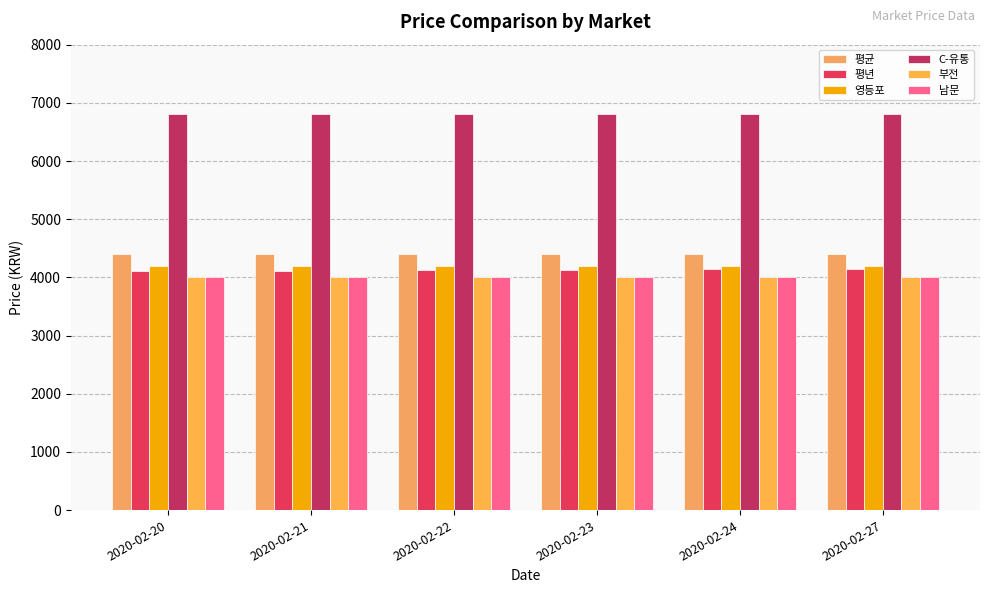

The value of 평년 at 2020-02-23 is 4131. True or false?

True